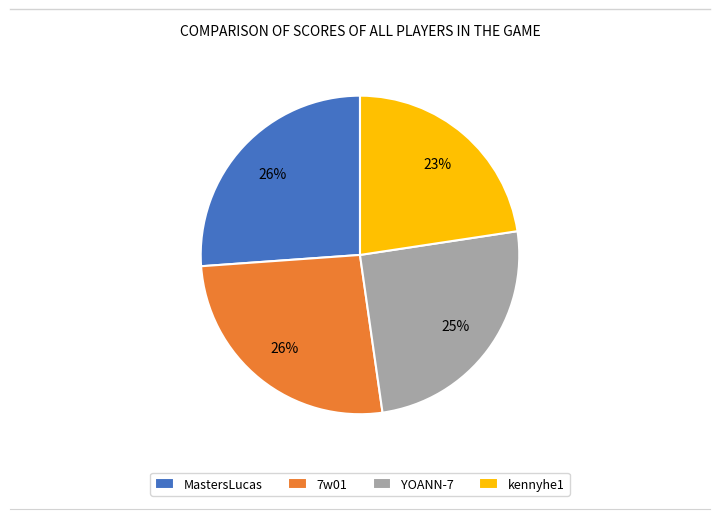

To the nearest percent, what is the average slice percentage?

25%